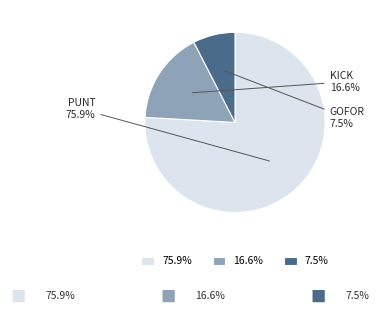

Is there any slice that represents more than half of the pie?

Yes